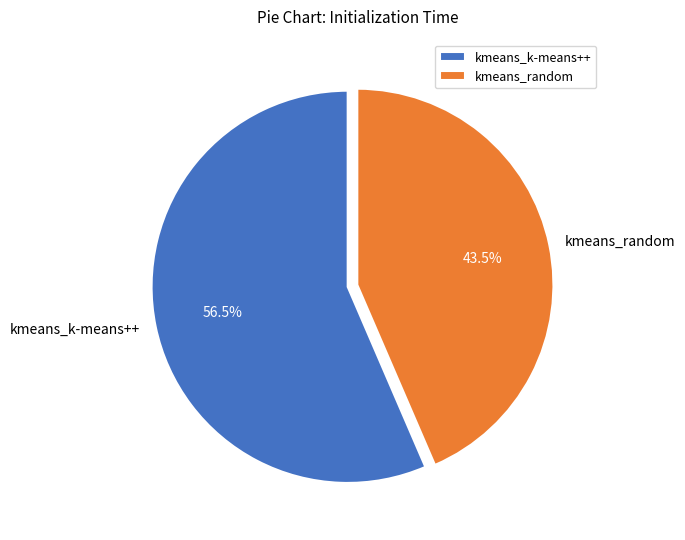

How many segments does this pie chart have?

2